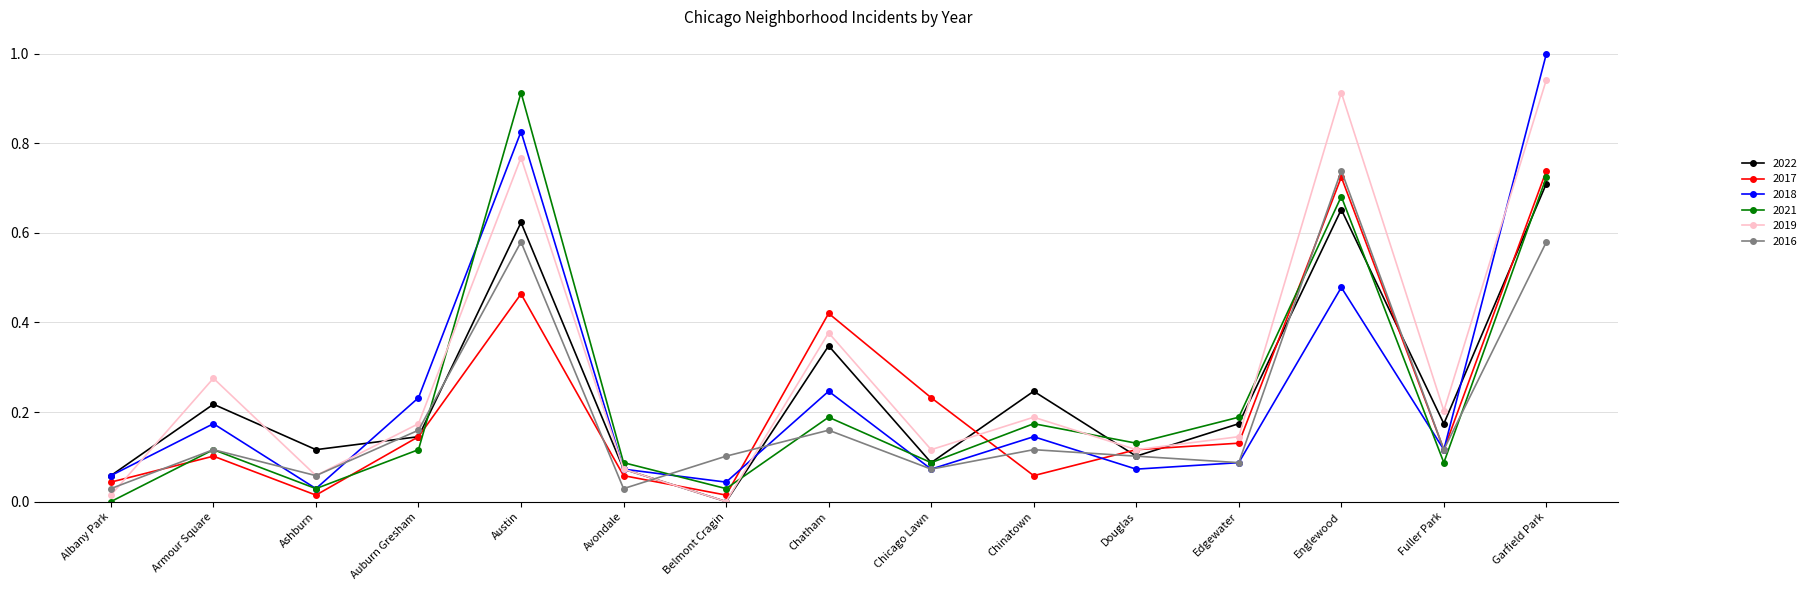

True or false: 2022 has more than 0 interior local peaks.

True